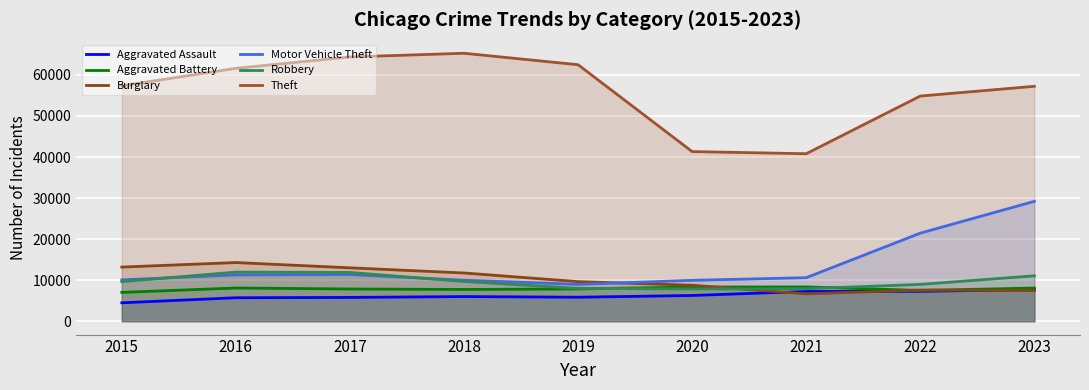

The value of Aggravated Battery at 2017 is 12495. True or false?

False